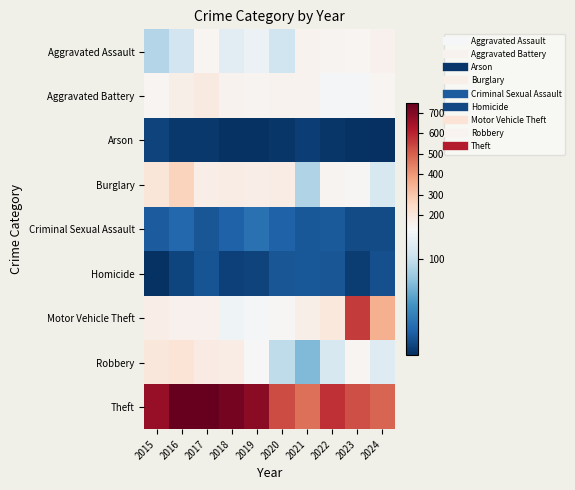

Reading left to right, transcribe all the data shown in this chart.

Aggravated Assault: 2015=93	2016=106	2017=142	2018=116	2019=123	2020=105	2021=154	2022=148	2023=144	2024=156
Aggravated Battery: 2015=140	2016=167	2017=188	2018=152	2019=149	2020=152	2021=153	2022=128	2023=129	2024=141
Arson: 2015=13	2016=8	2017=8	2018=5	2019=5	2020=7	2021=11	2022=7	2023=5	2024=4
Burglary: 2015=203	2016=270	2017=173	2018=175	2019=169	2020=178	2021=92	2022=145	2023=138	2024=110
Criminal Sexual Assault: 2015=25	2016=31	2017=22	2018=28	2019=36	2020=28	2021=23	2022=24	2023=17	2024=17
Homicide: 2015=5	2016=14	2017=21	2018=12	2019=13	2020=22	2021=23	2022=22	2023=10	2024=19
Motor Vehicle Theft: 2015=171	2016=155	2017=155	2018=125	2019=128	2020=136	2021=165	2022=195	2023=561	2024=350
Robbery: 2015=200	2016=217	2017=180	2018=178	2019=131	2020=98	2021=74	2022=110	2023=144	2024=114
Theft: 2015=668	2016=749	2017=746	2018=721	2019=690	2020=533	2021=471	2022=580	2023=529	2024=489